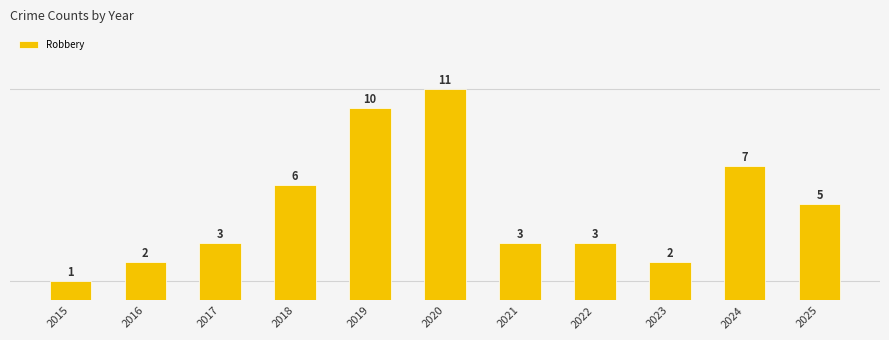

Count the number of values greater than 3.

5